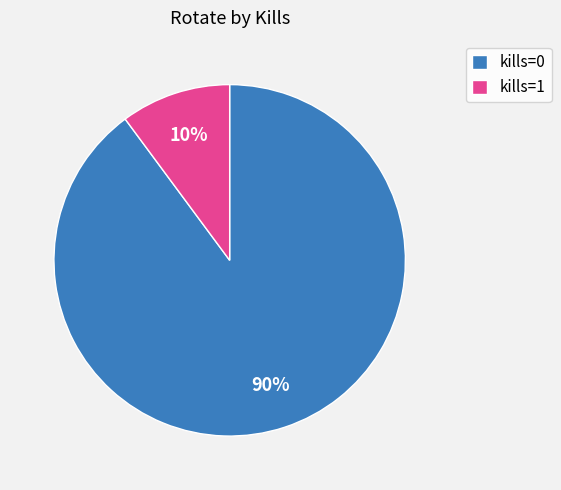

How many segments does this pie chart have?

2